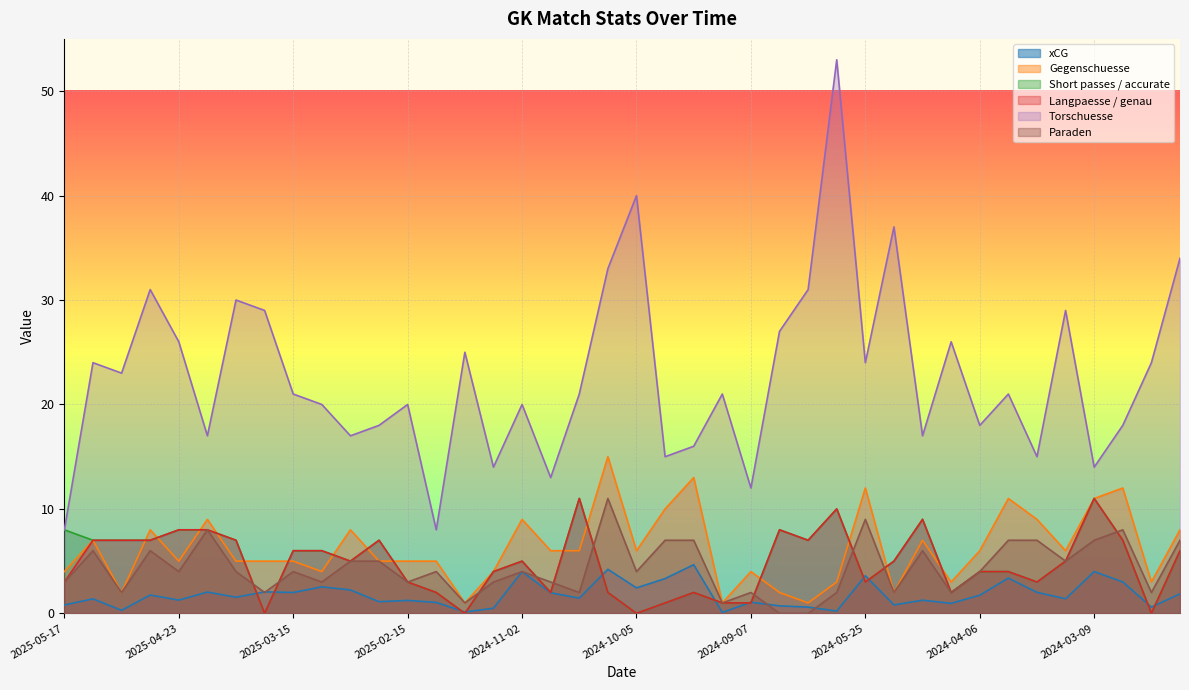

How many categories are shown in the chart?

40